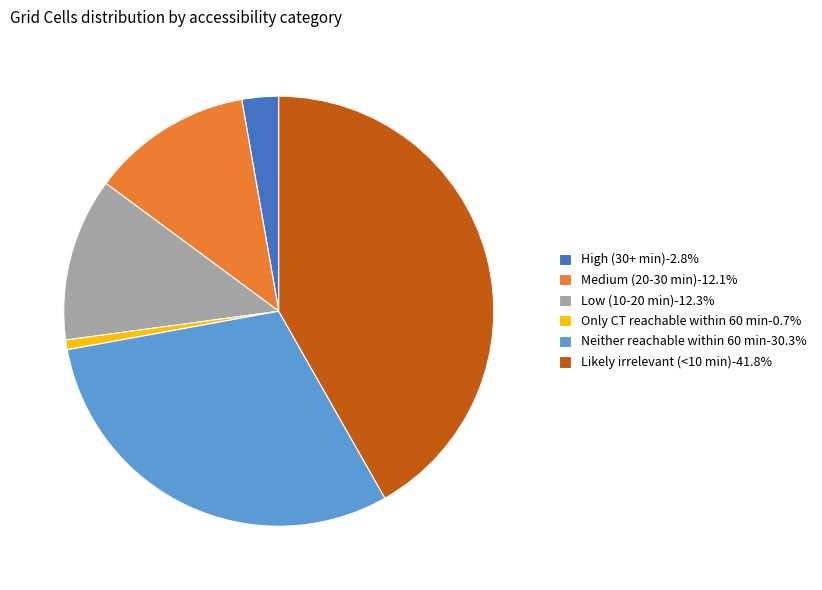

Combined, do Neither reachable within 60 min-30.3% and Only CT reachable within 60 min-0.7% account for over 50%?

No